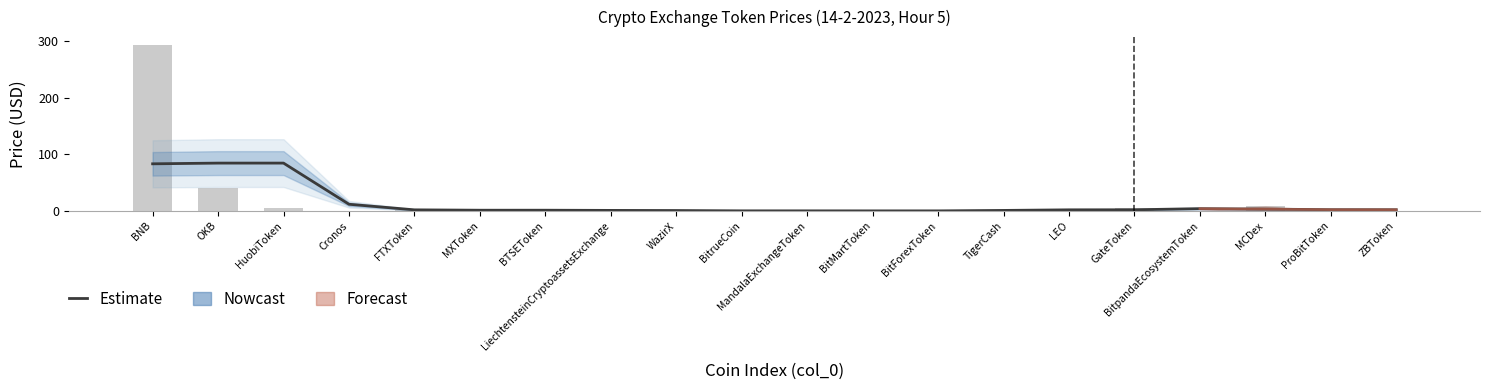

Between BitMartToken and BitpandaEcosystemToken, which series saw the biggest shift?

Estimate